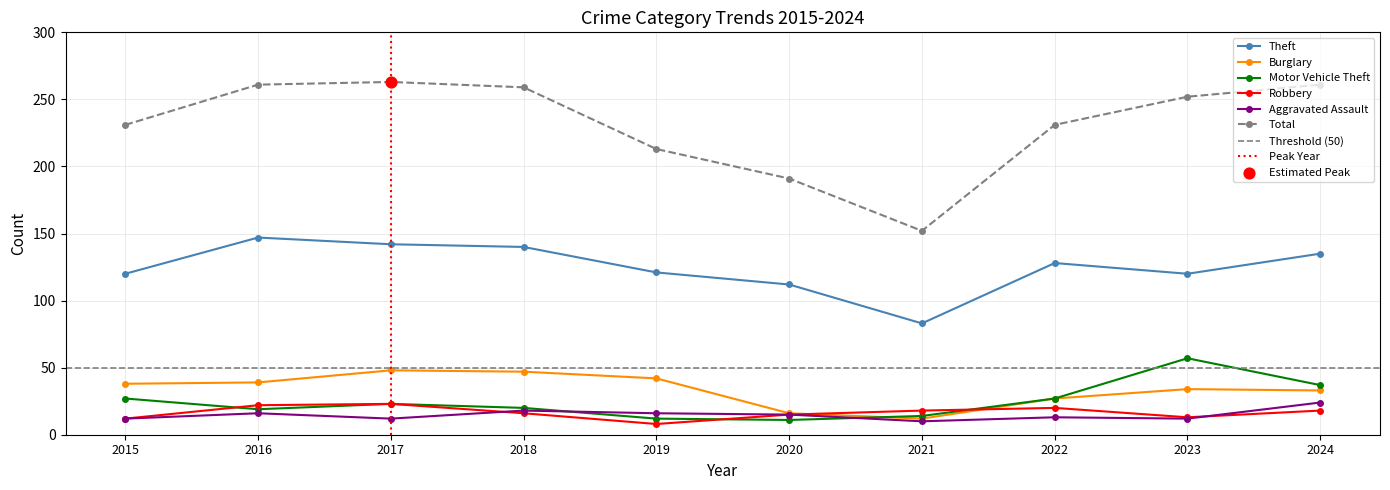

Which series reaches the maximum Y coordinate?

Total